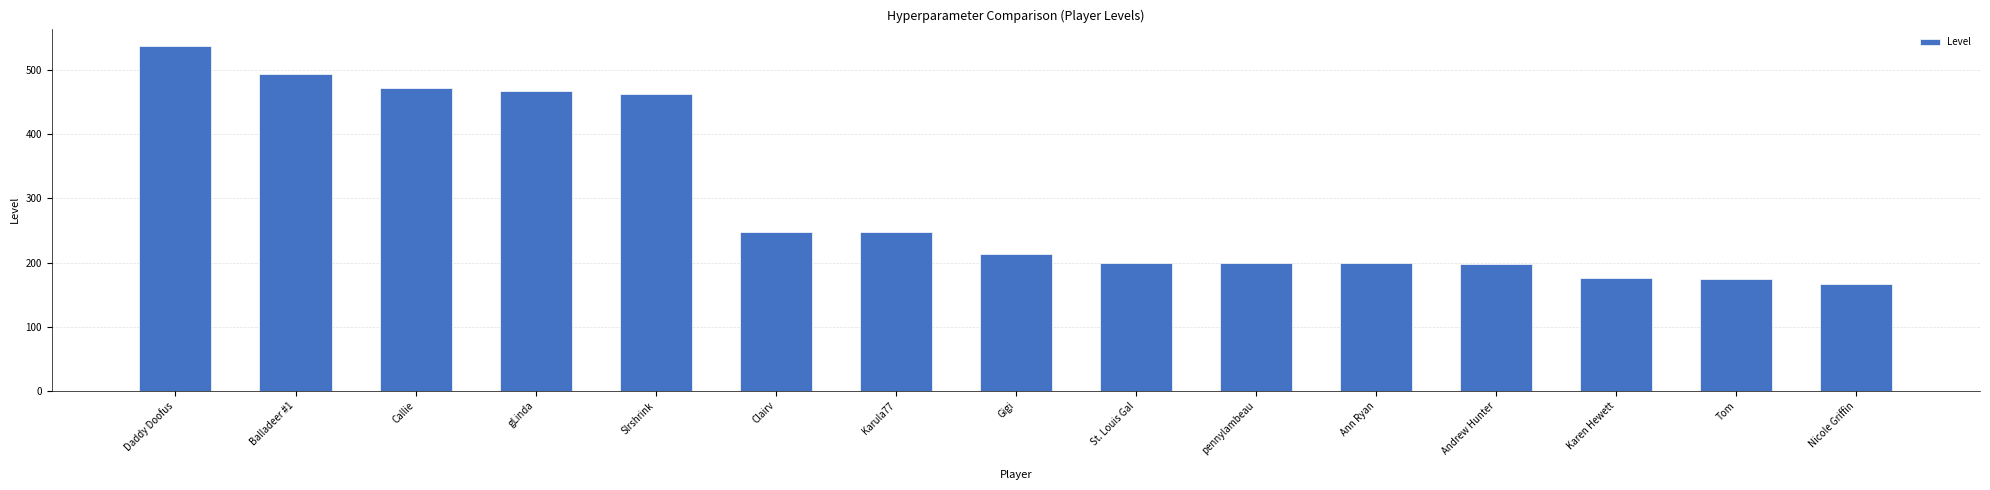

What is the value of the 1st bar from the left?

538